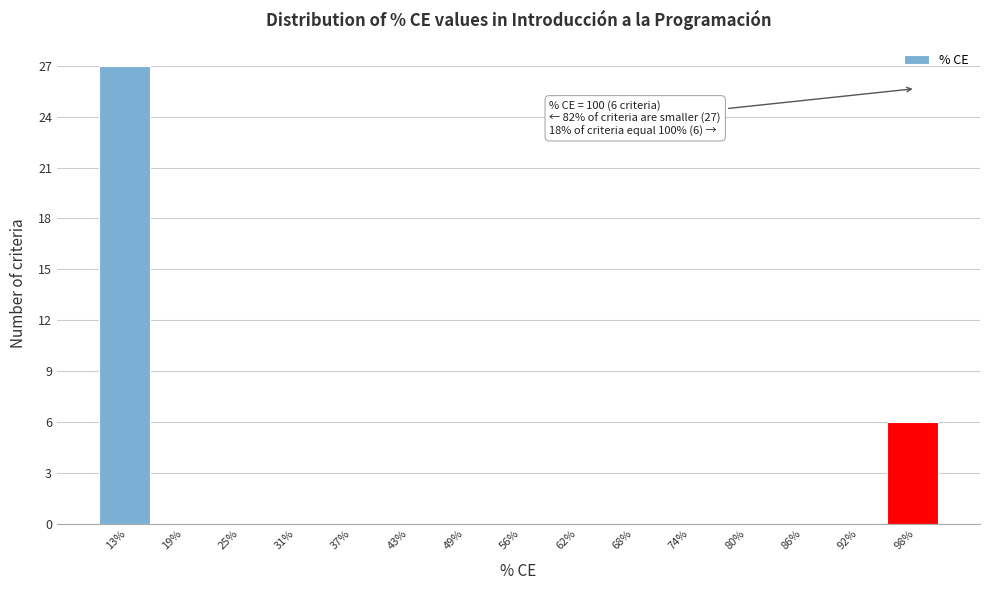

Over which range of the x-axis is the bar tallest?

10 to 16